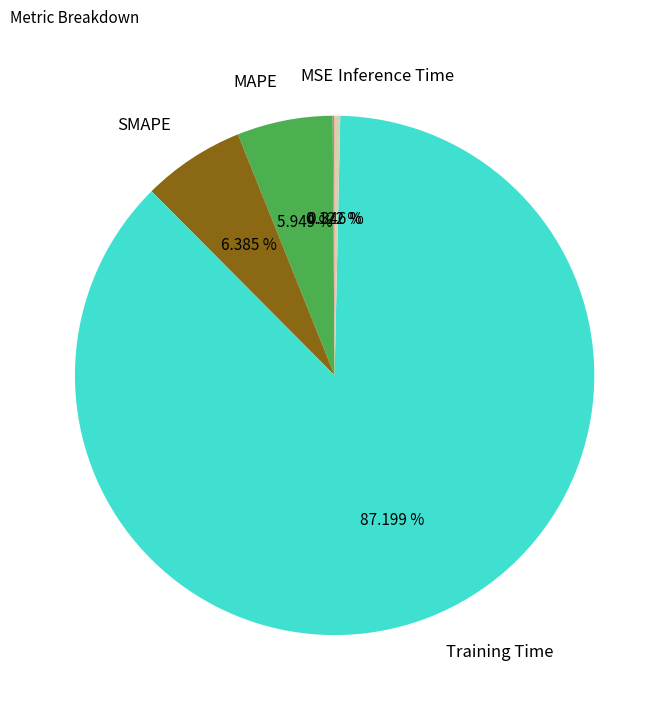

Which category accounts for the majority?

Training Time